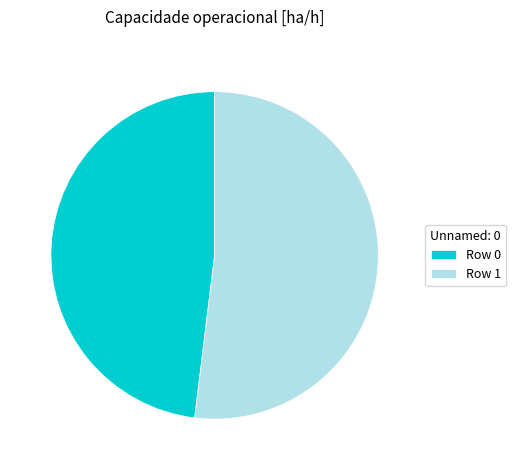

True or false: Row 0 accounts for 48% of the total.

True